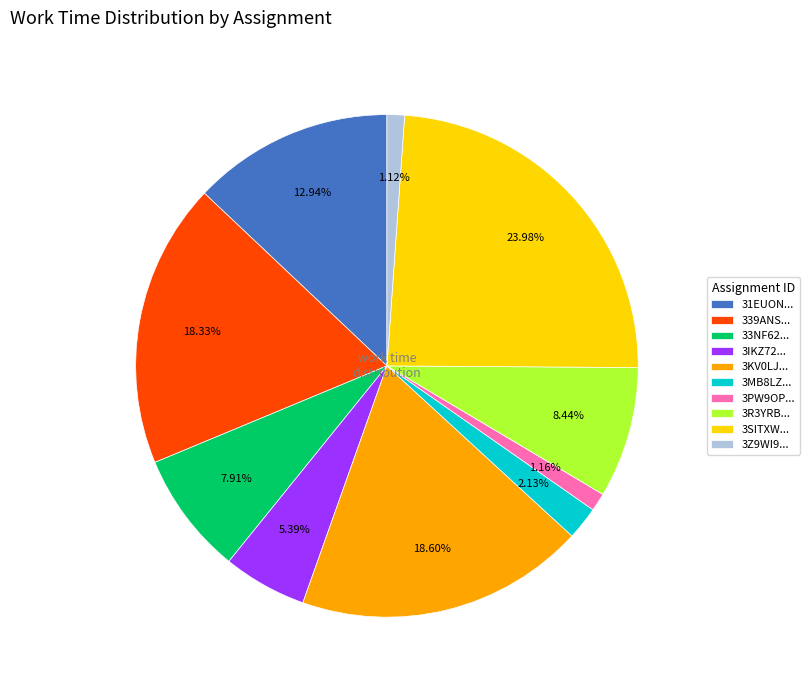

Which category has the biggest portion of the pie?

3SITXW...